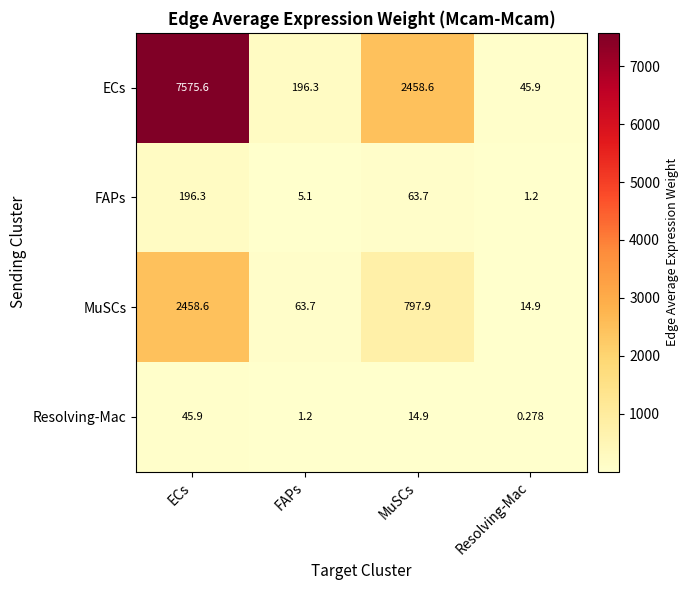

Between FAPs and MuSCs, which series saw the biggest shift?

ECs